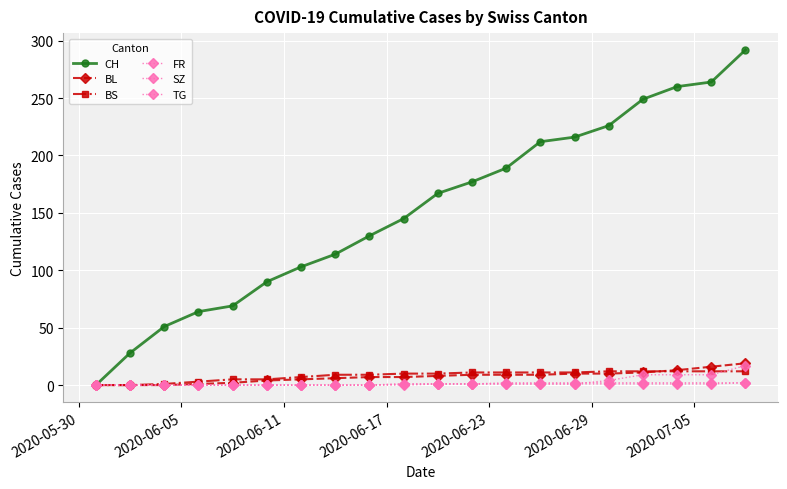

True or false: SZ and BL intersect in this chart.

False